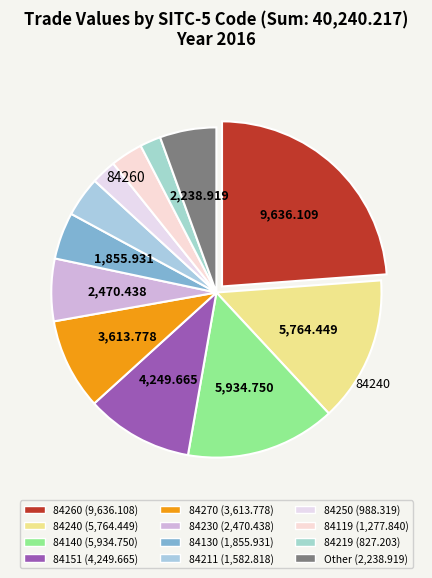

True or false: 84230 accounts for 6% of the total.

True